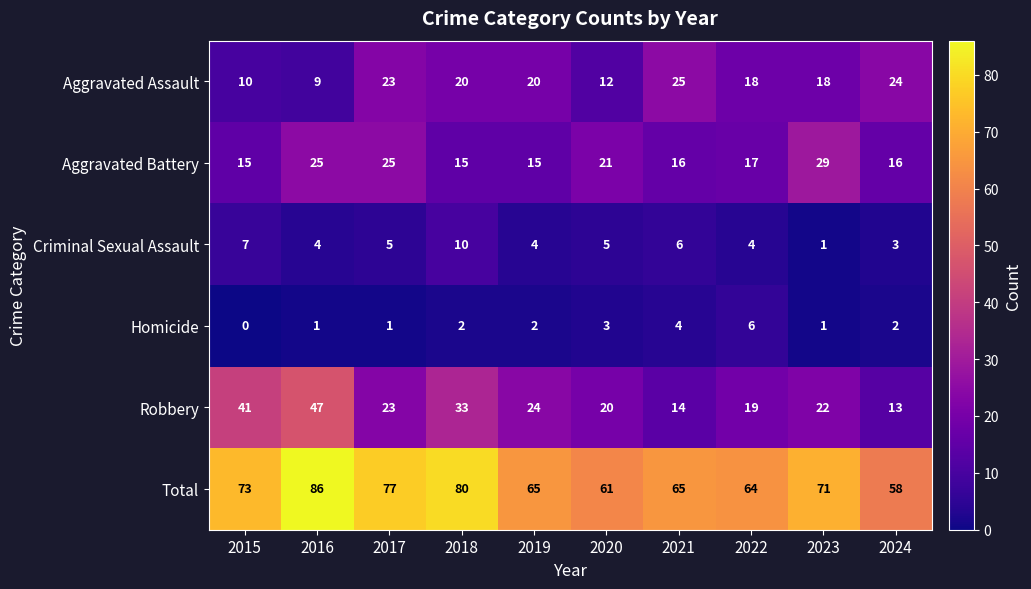

At how many categories does at least one series exceed 15?

10